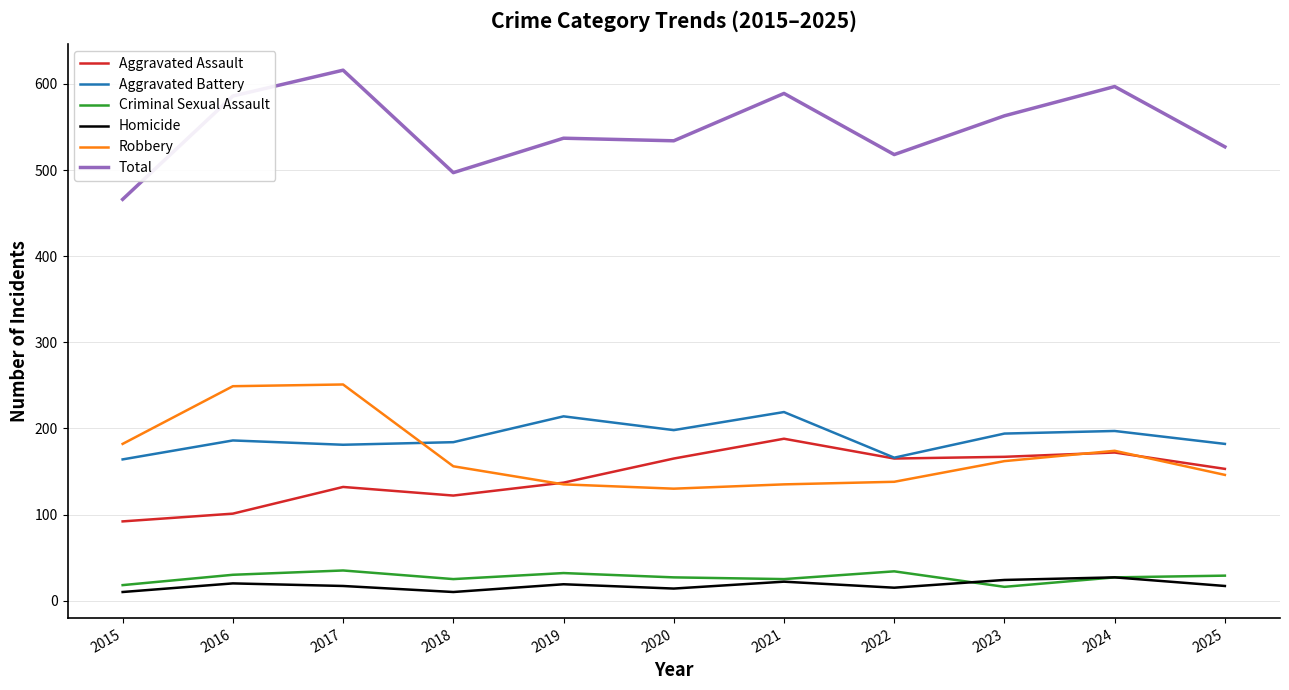

The Total series shows 589 at 2021. True or false?

True